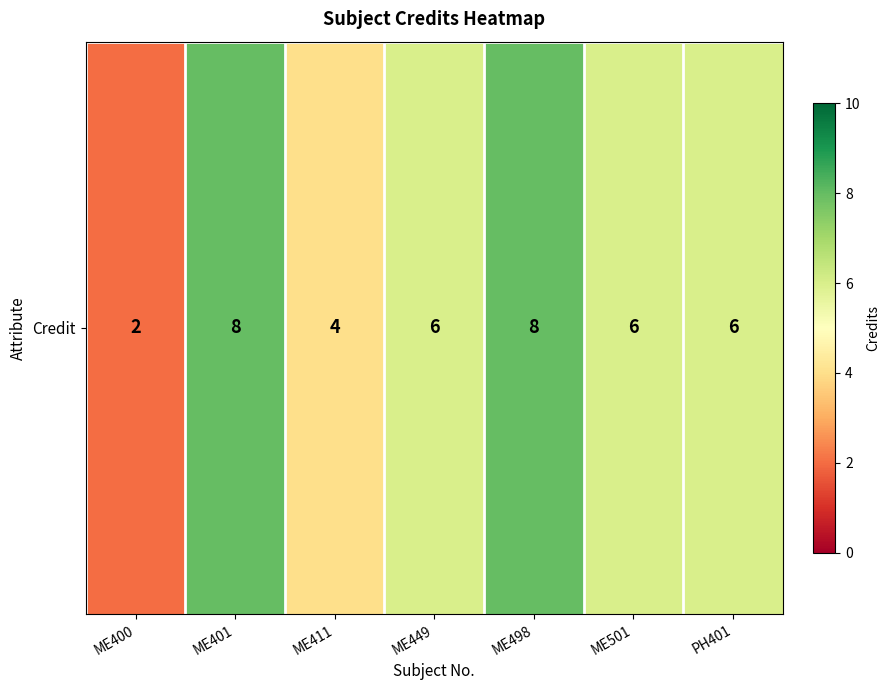

How many data points does each series have?

7